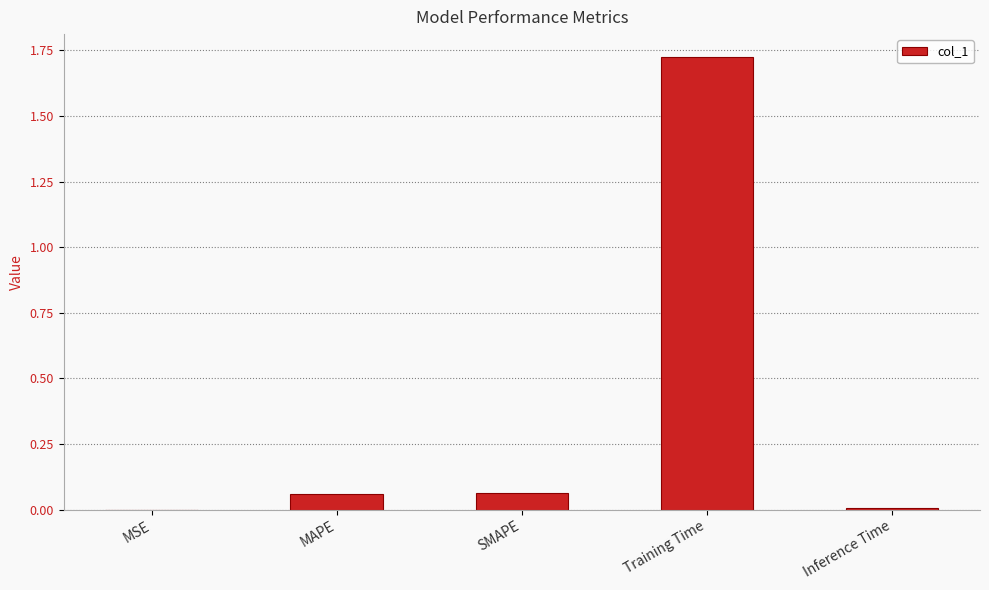

Does the chart contain stacked bars?

No